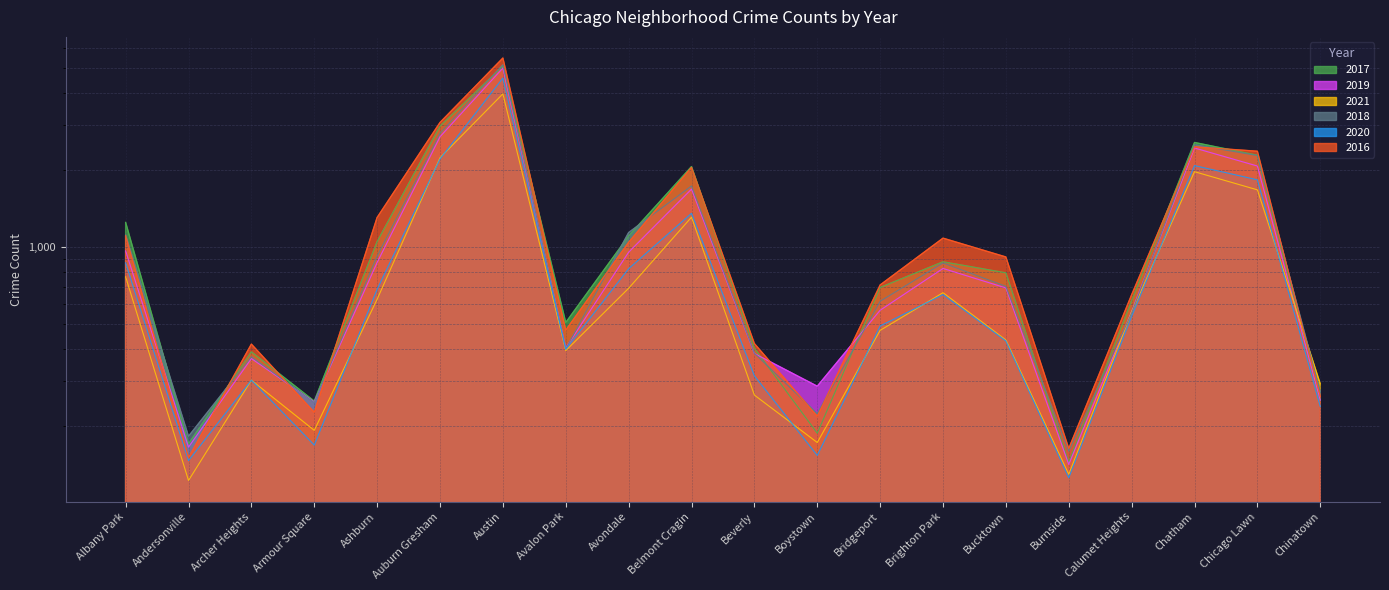

Where do 2019 and 2017 first cross each other?

Beverly and Boystown